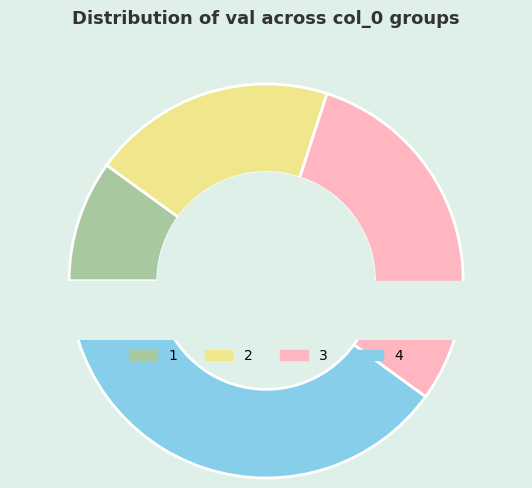

Does any single category account for the majority?

No